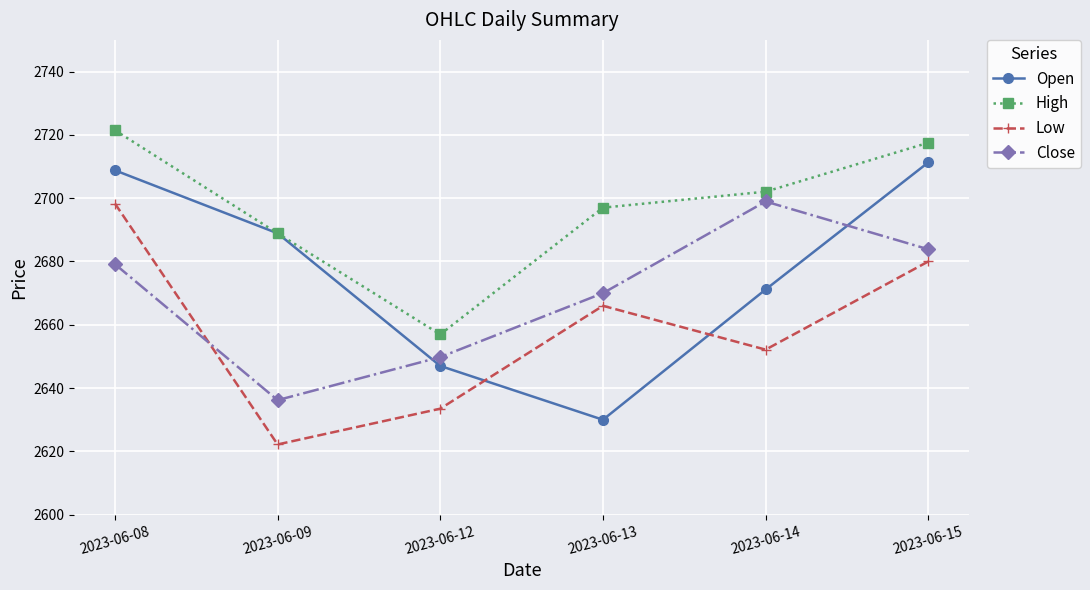

Is it true that Low equals 1231.6 at 2023-06-14?

False